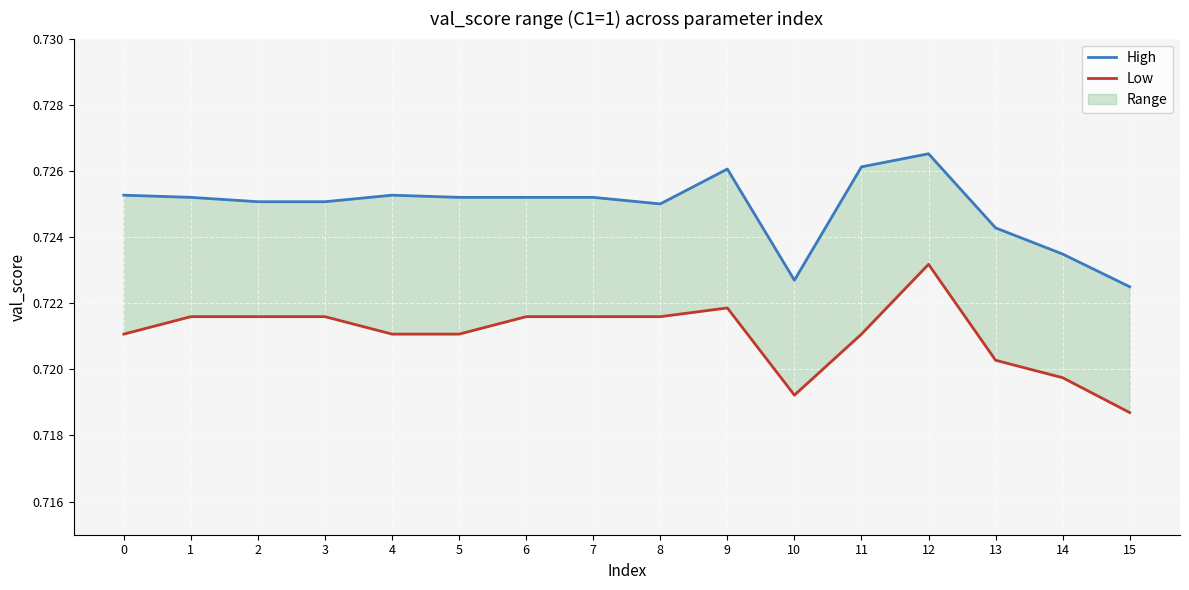

Reading right to left, transcribe all the data shown in this chart.

High: 15=0.7	14=0.7	13=0.7	12=0.7	11=0.7	10=0.7	9=0.7	8=0.7	7=0.7	6=0.7	5=0.7	4=0.7	3=0.7	2=0.7	1=0.7	0=0.7
Low: 15=0.7	14=0.7	13=0.7	12=0.7	11=0.7	10=0.7	9=0.7	8=0.7	7=0.7	6=0.7	5=0.7	4=0.7	3=0.7	2=0.7	1=0.7	0=0.7